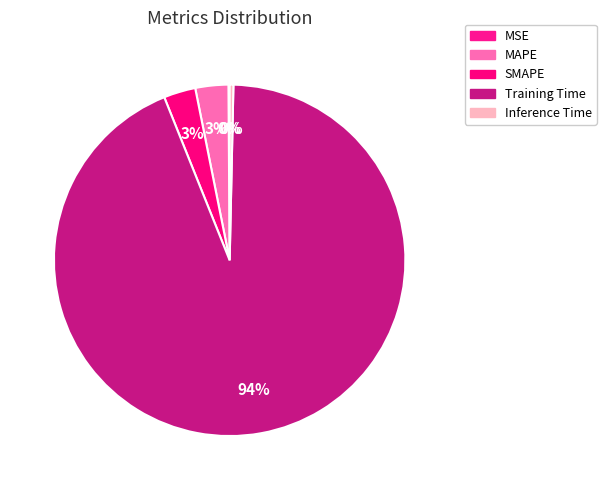

Which category has the biggest portion of the pie?

Training Time